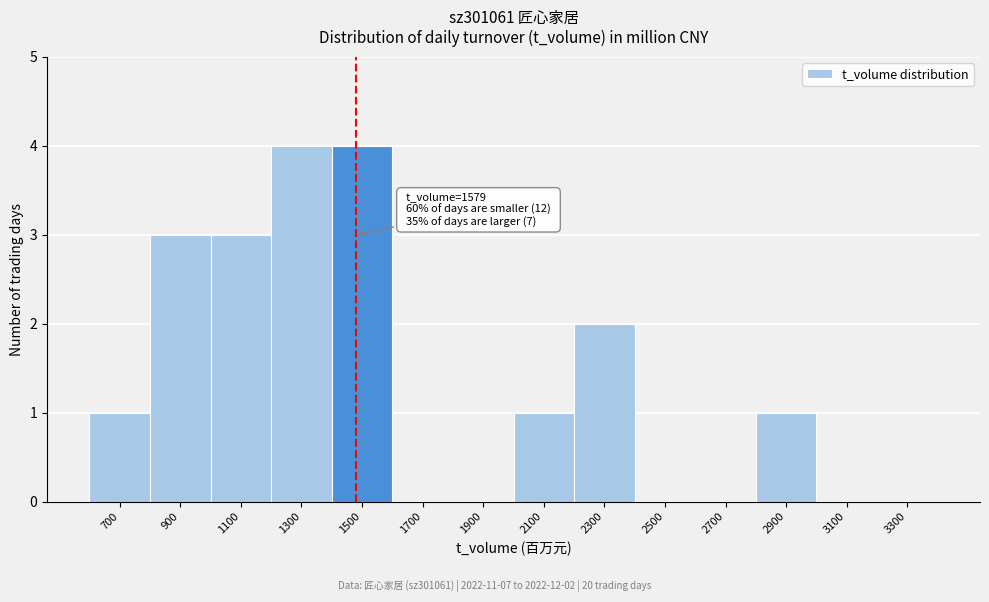

Reading right to left, what are all the values shown in this chart?

3300=0	3100=0	2900=1	2700=0	2500=0	2300=2	2100=1	1900=0	1700=0	1500=4	1300=4	1100=3	900=3	700=1